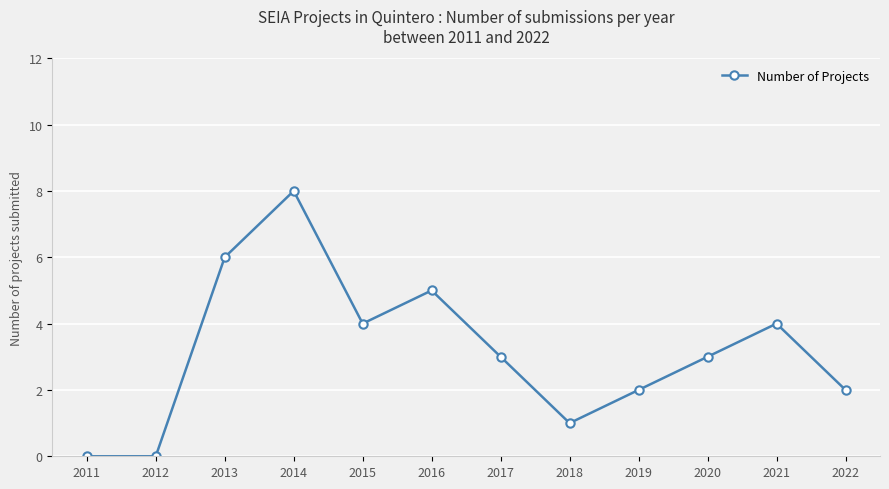

What is the value of the 7th point from the left?

3